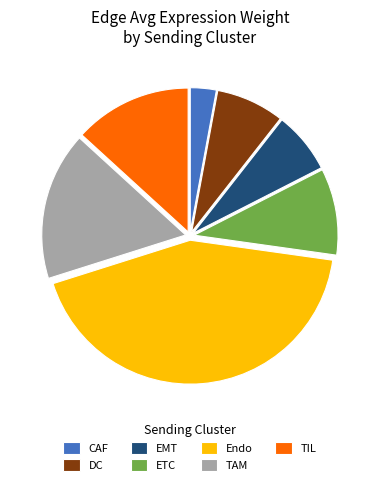

Is there any slice that represents more than half of the pie?

No